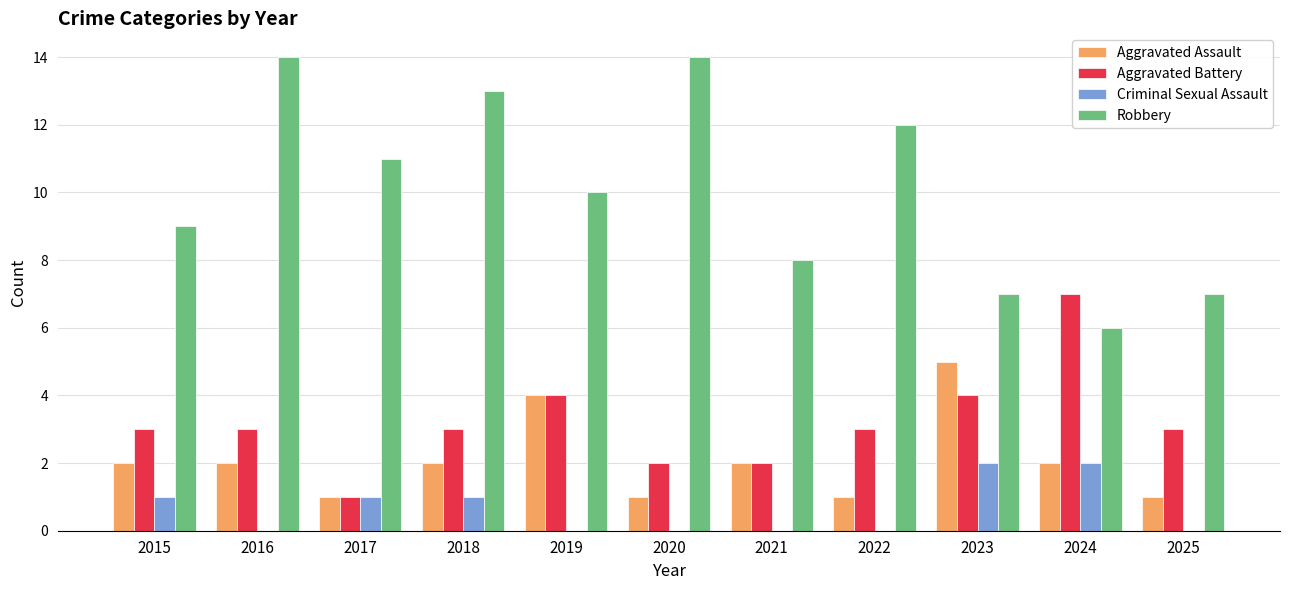

Are the bars grouped side by side (vs. stacked)?

Yes